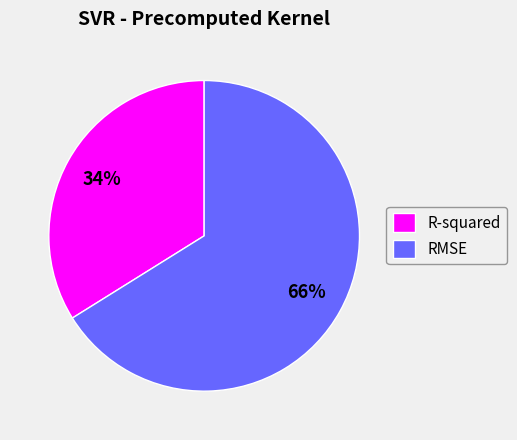

True or false: R-squared accounts for 26% of the total.

False